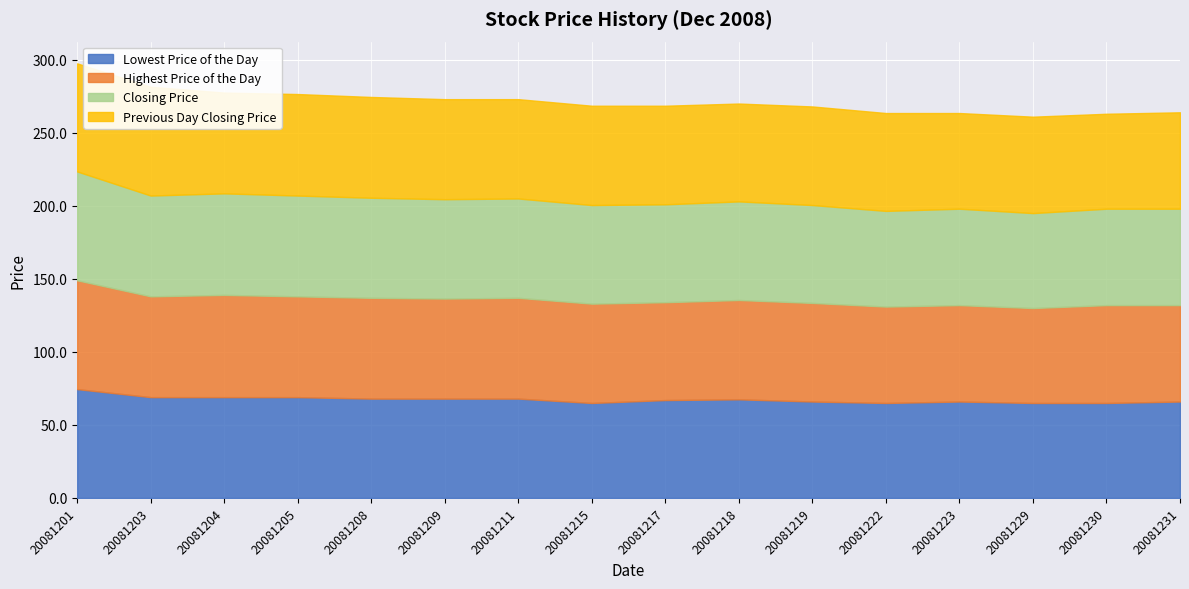

What is the lowest value of the Closing Price series?

65.0